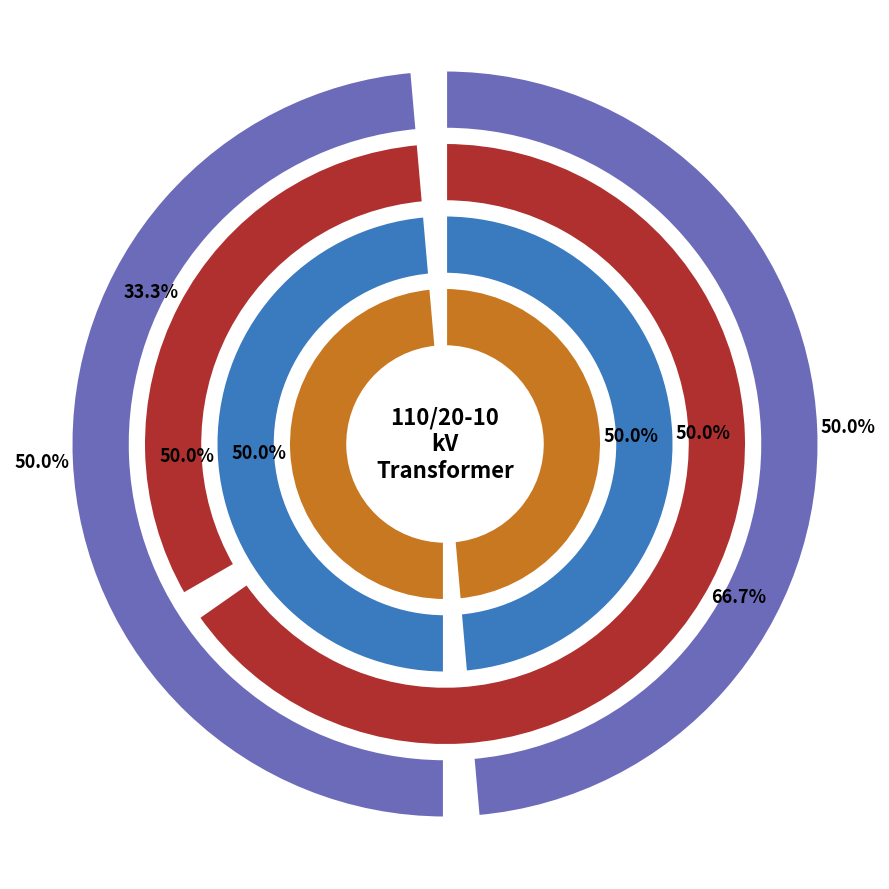

True or false: 63/25/38 MVA 110/10/10 kV accounts for 50% of the total.

True